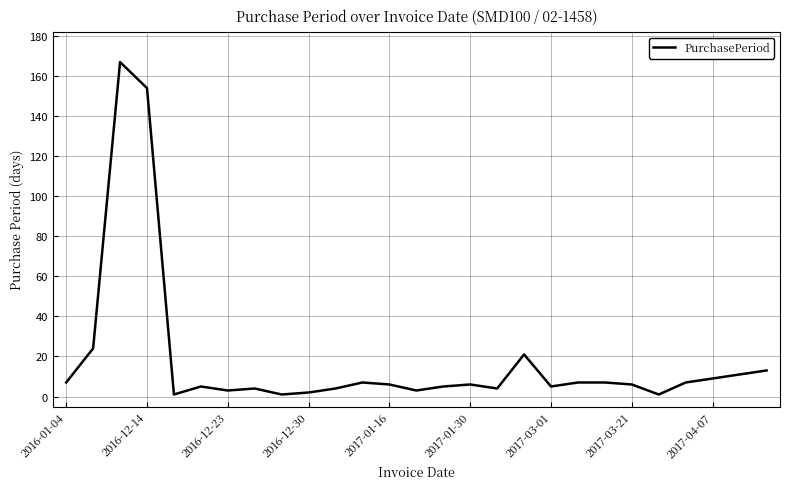

Does the chart have visible grid lines?

Yes